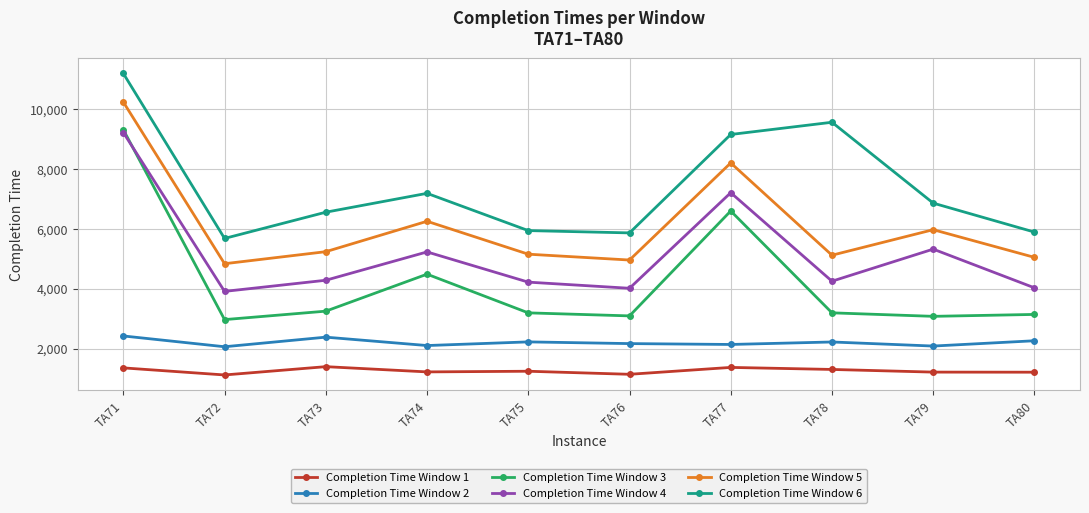

True or false: Completion Time Window 6 and Completion Time Window 2 intersect in this chart.

False